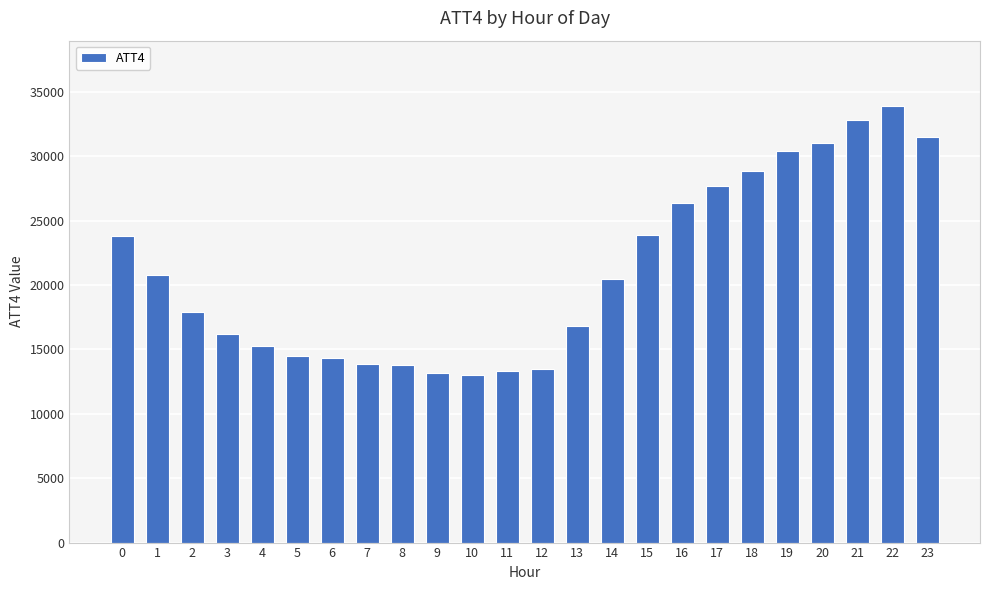

What is the maximum value shown in the chart?

33900